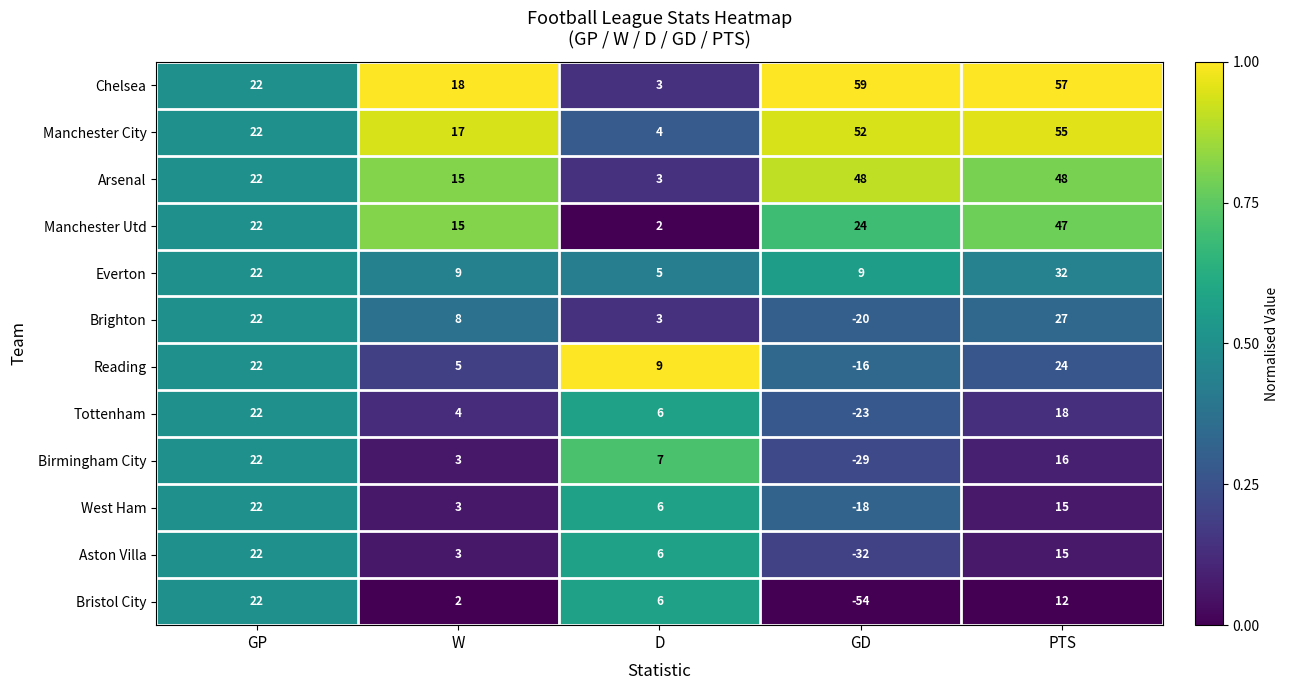

At which label does Reading first exceed 9?

GP